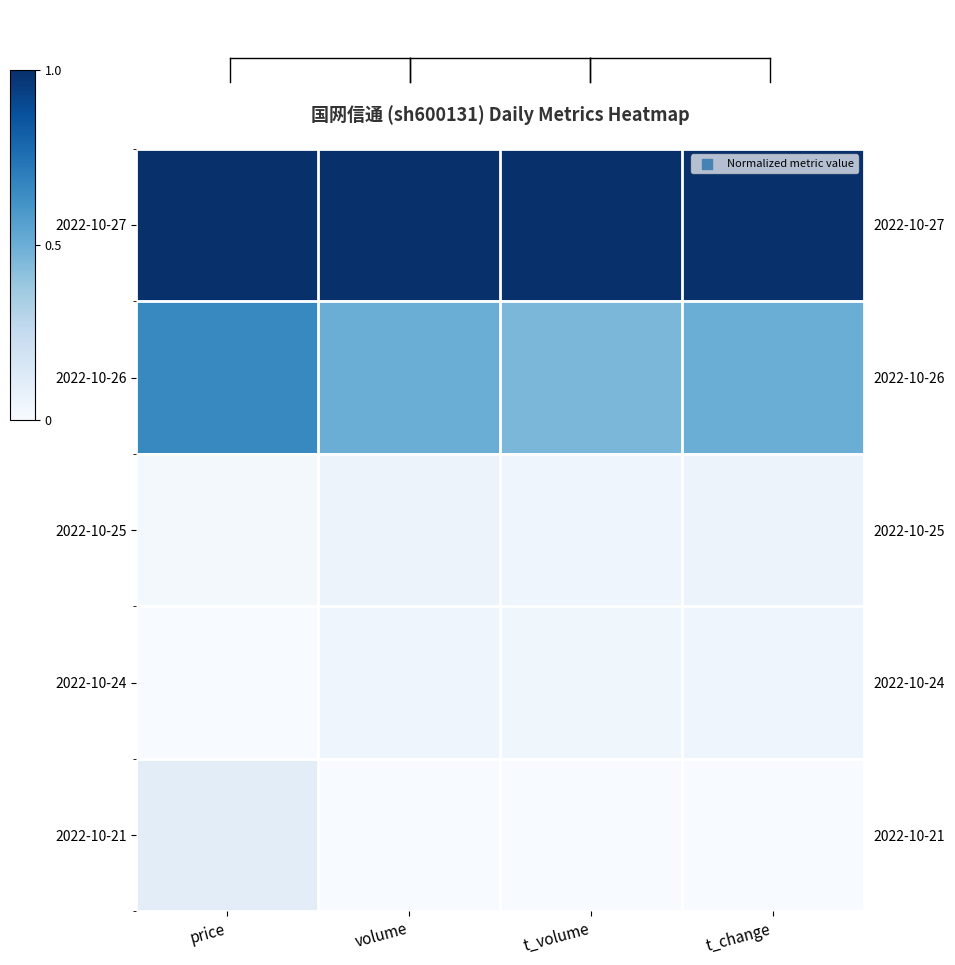

What is the maximum value for 2022-10-27?

1.0